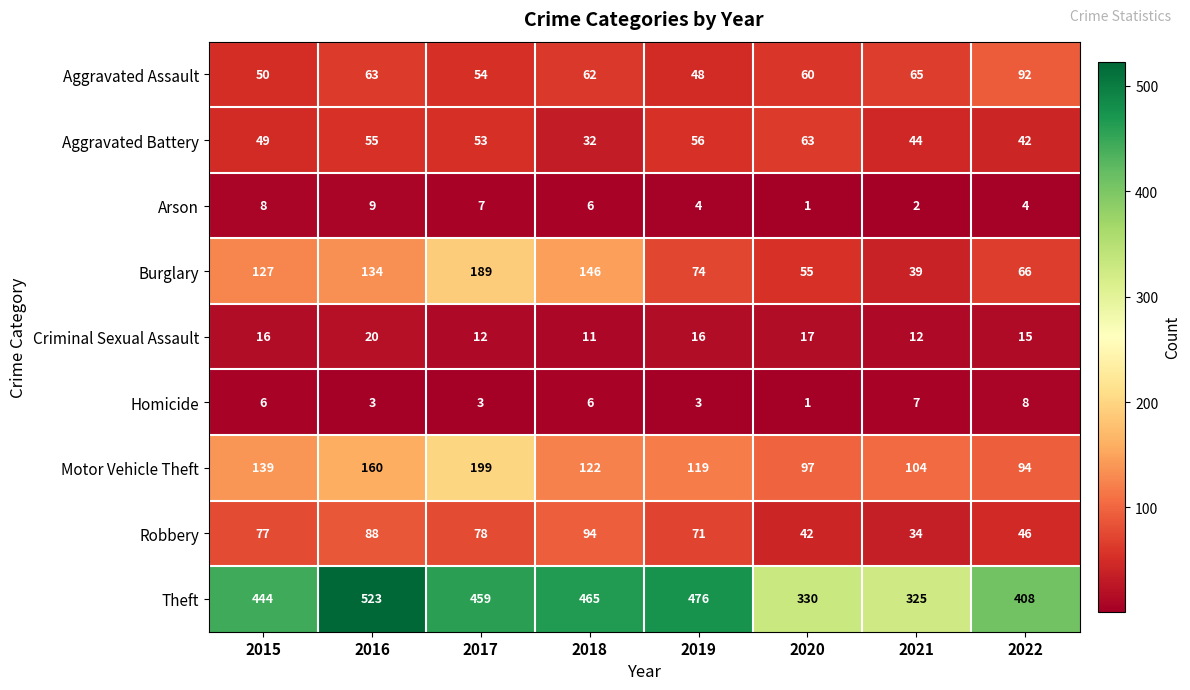

What is the maximum value shown in the chart?

523